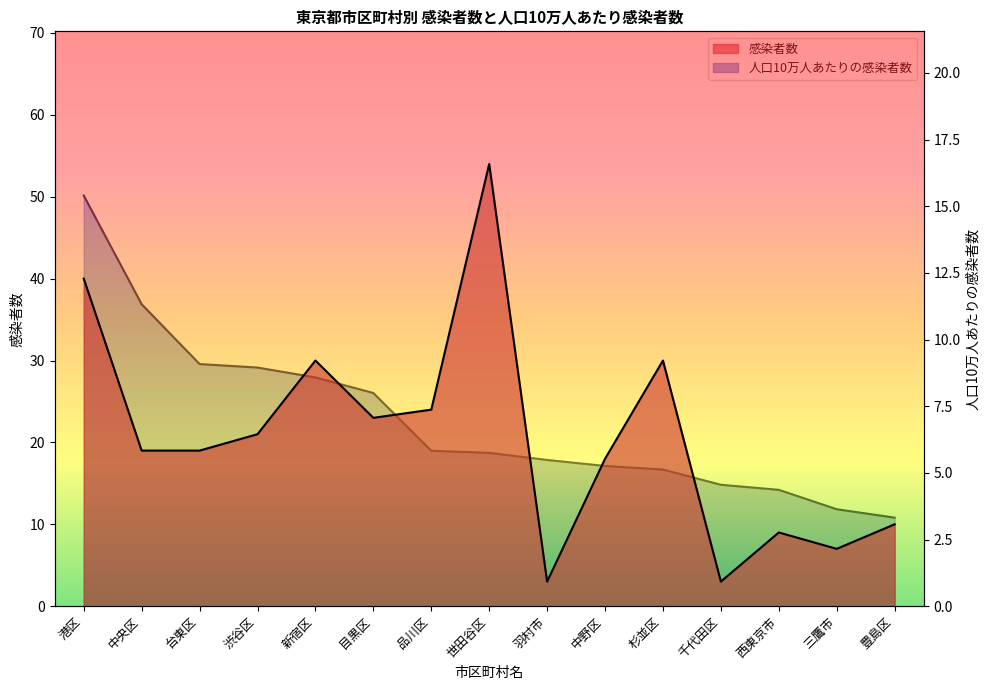

True or false: 感染者数 has more than 0 points higher than both neighbors.

True